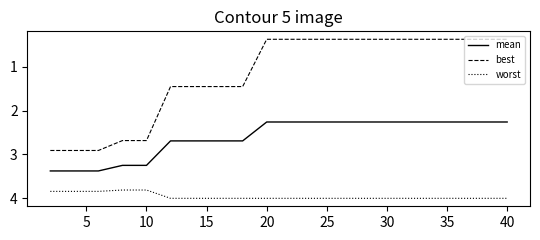

How many lines are shown in the chart?

3